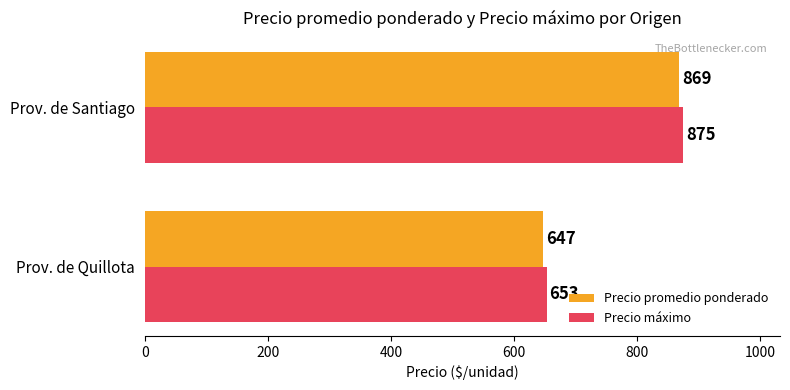

How many data points in Precio máximo are less than 875?

1